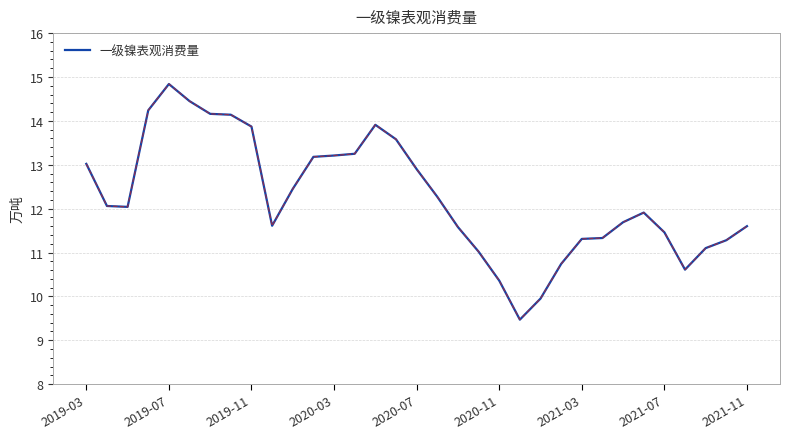

What is the maximum value shown in the chart?

14.8